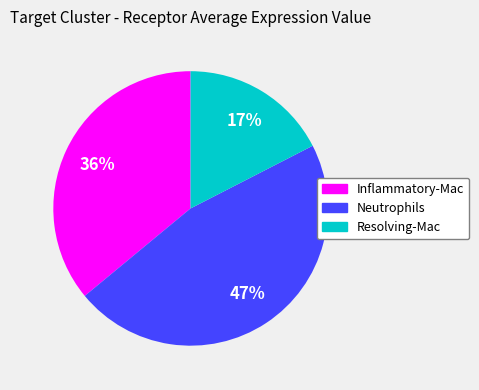

Do Inflammatory-Mac and Resolving-Mac together represent more than half of the pie?

Yes